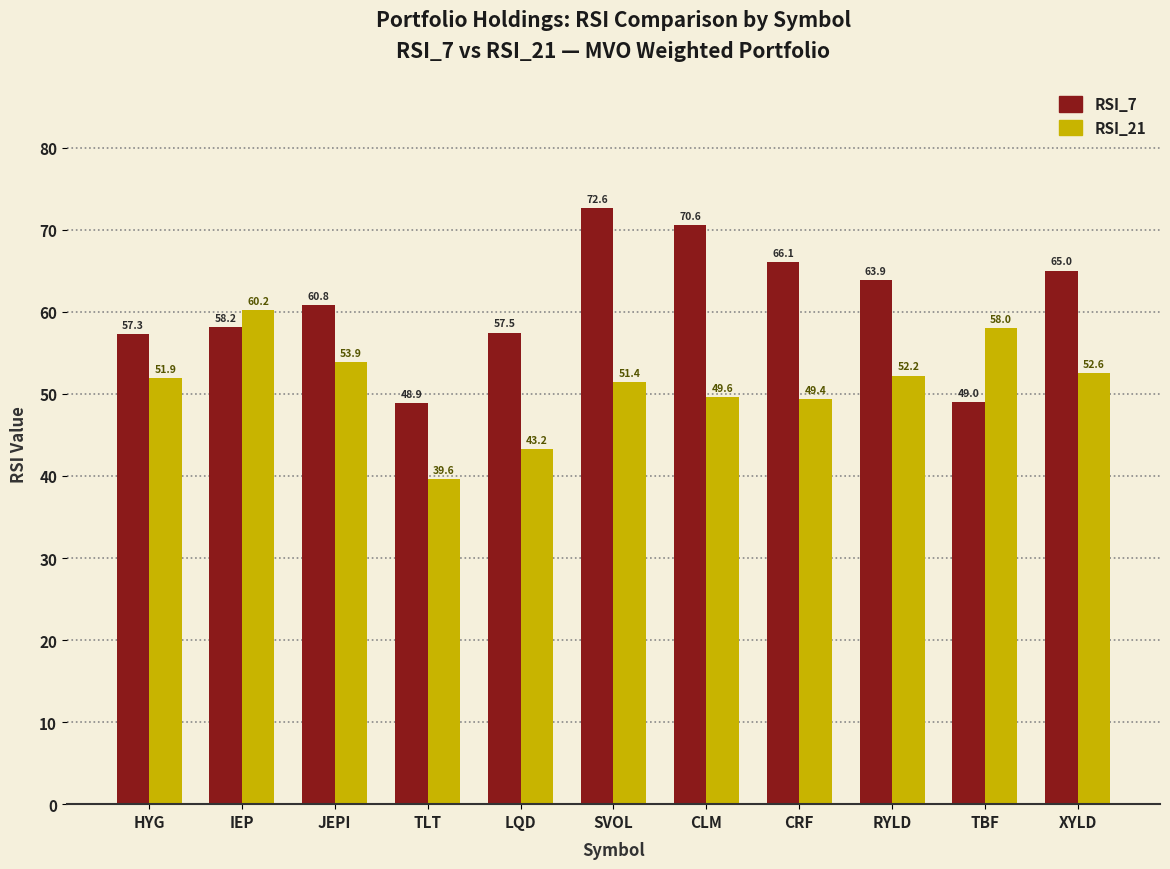

True or false: RSI_7 has a value of 69.8 at TBF.

False